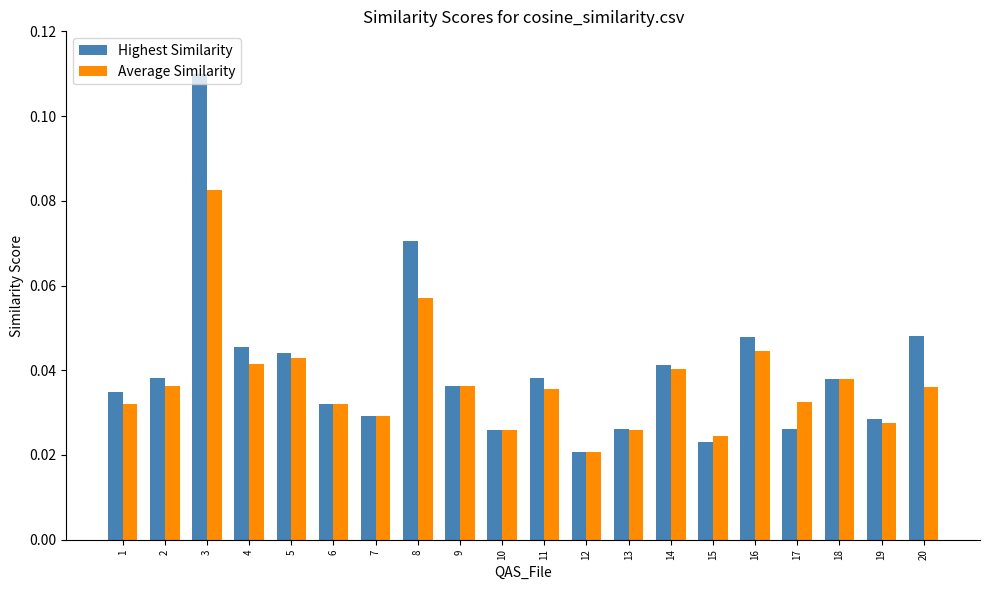

Rank the series by their maximum value, from lowest to highest.

Average Similarity, Highest Similarity